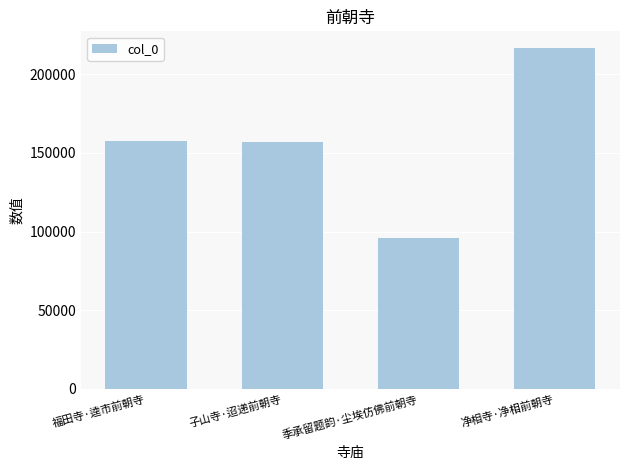

Count the number of categories in the chart.

4